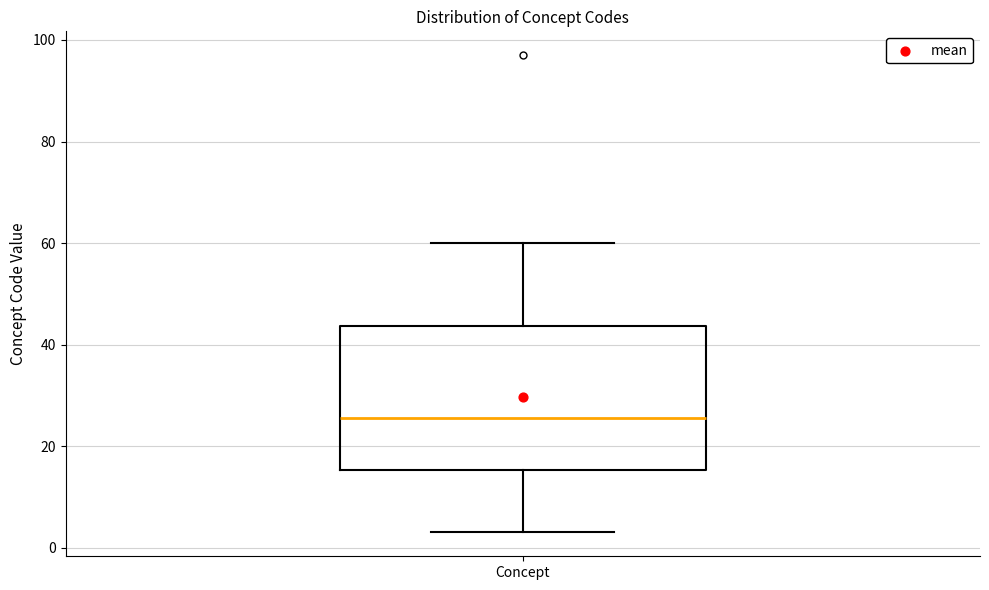

Read this box plot against the y-axis: the position of the median line, the range covered by the box, and the ends of both whiskers. The values are not printed on the chart, so give them approximately, as read against the axis.

median 26, box 16 to 44, whiskers 4 to 60